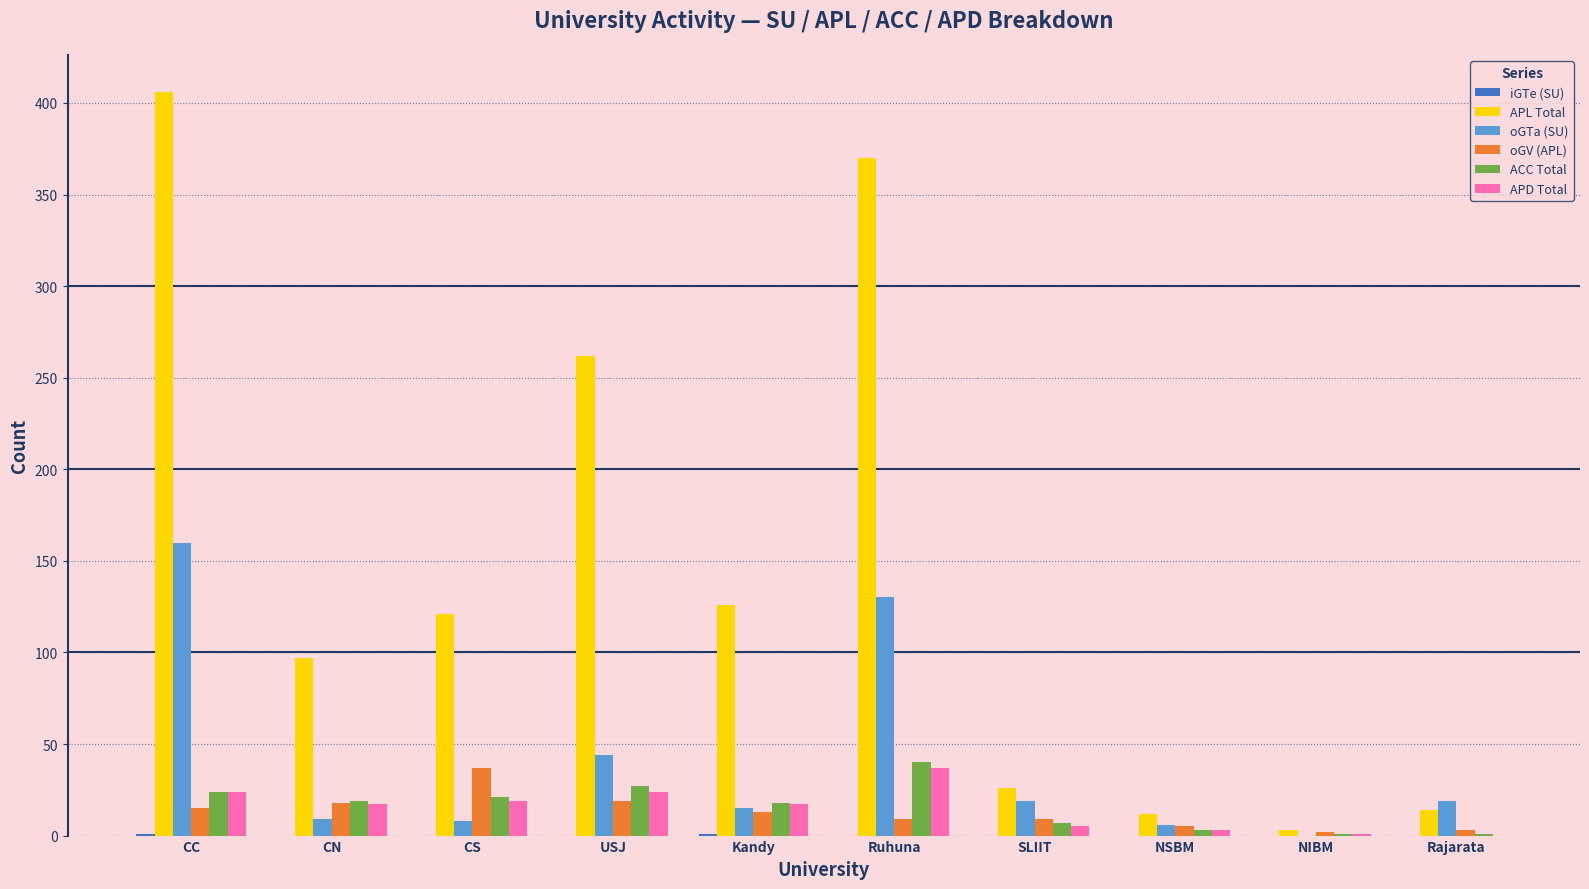

Where is APL Total nearest to the value 204?

USJ